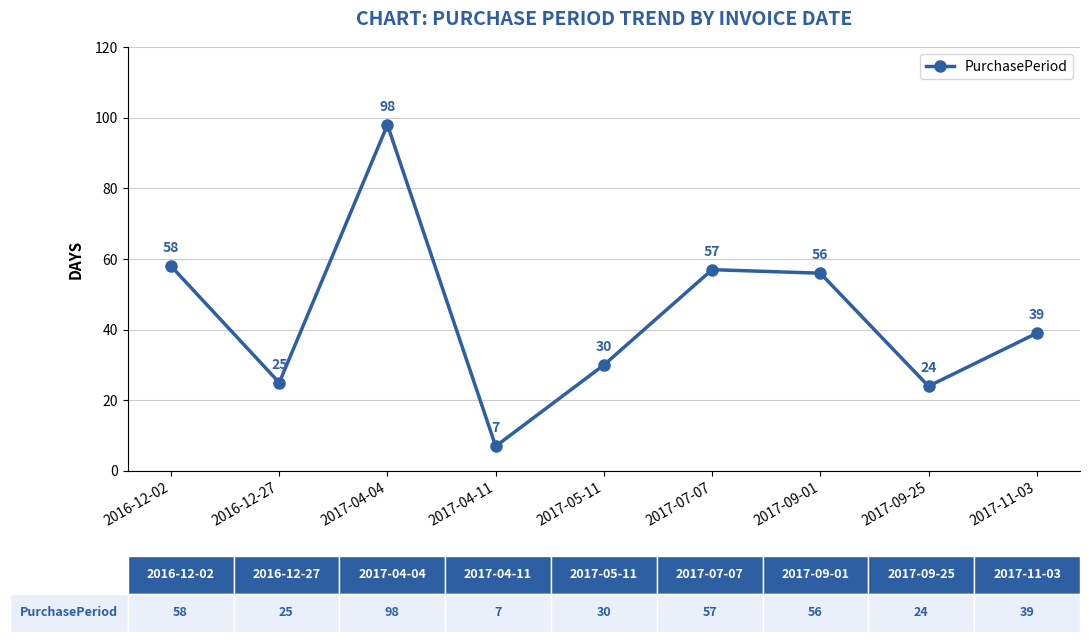

True or false: the data shows 25 at 2016-12-27.

True